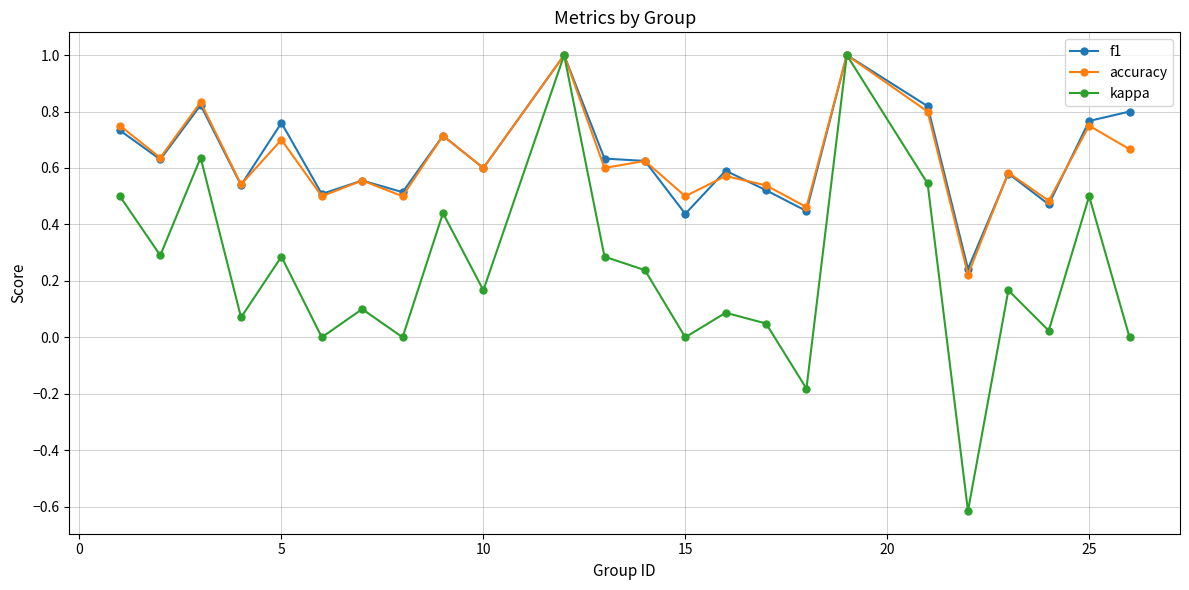

After their last crossing, which series has the higher values: f1 or accuracy?

f1